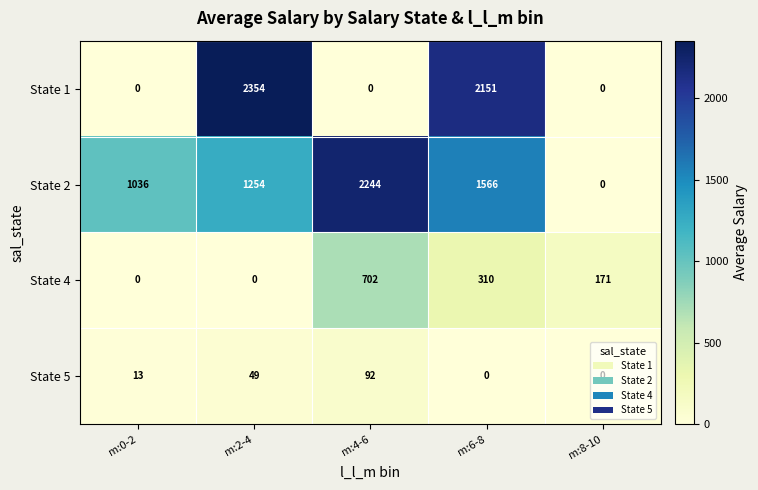

Between m:2-4 and m:8-10, which series saw the biggest shift?

State 1